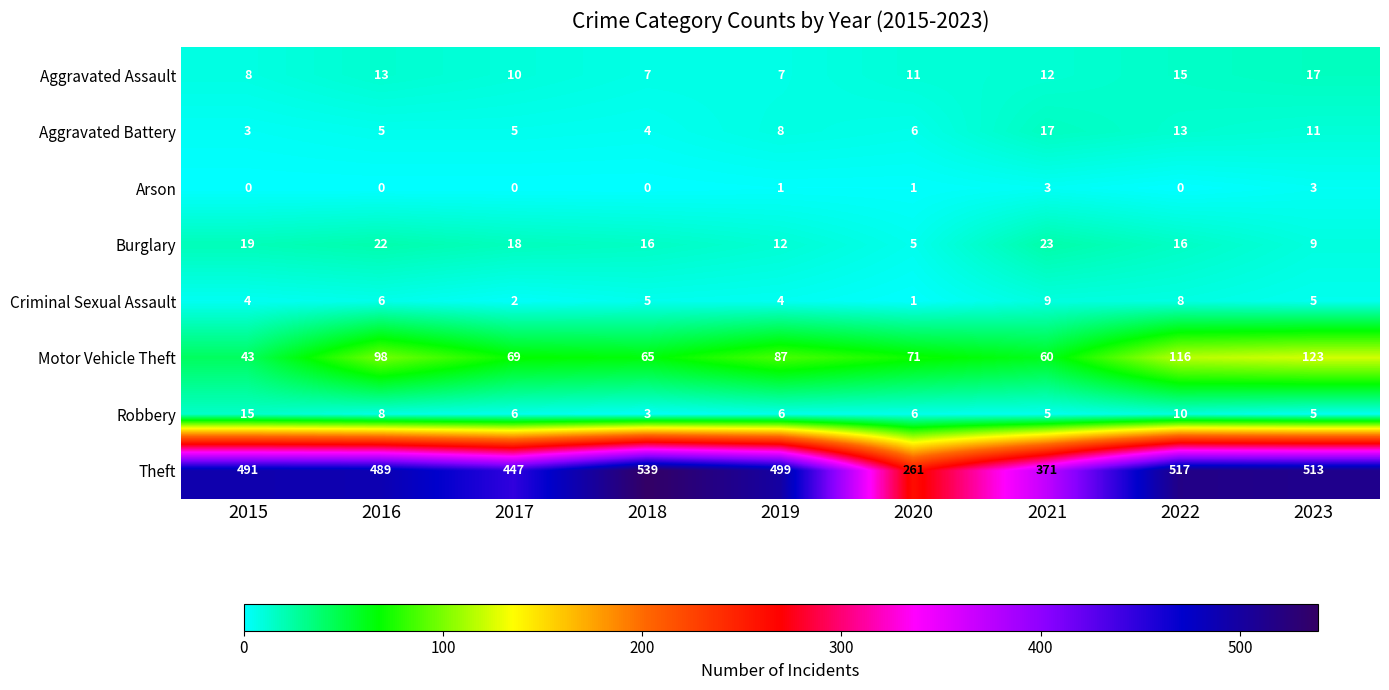

How many series are shown in this chart?

8